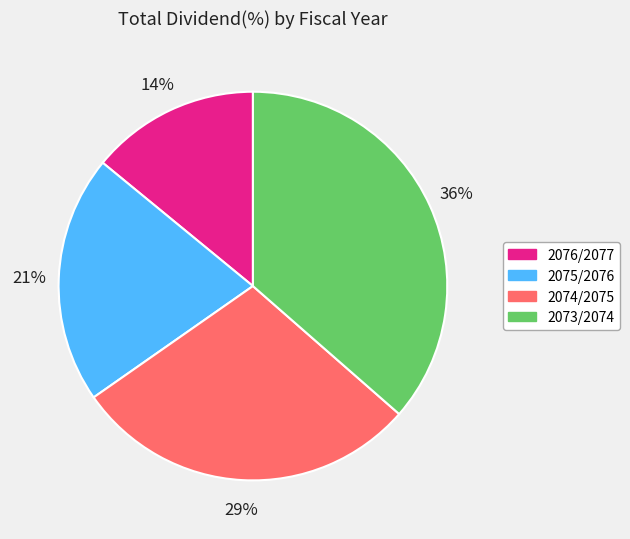

Between 2073/2074 and 2076/2077, which is larger?

2073/2074